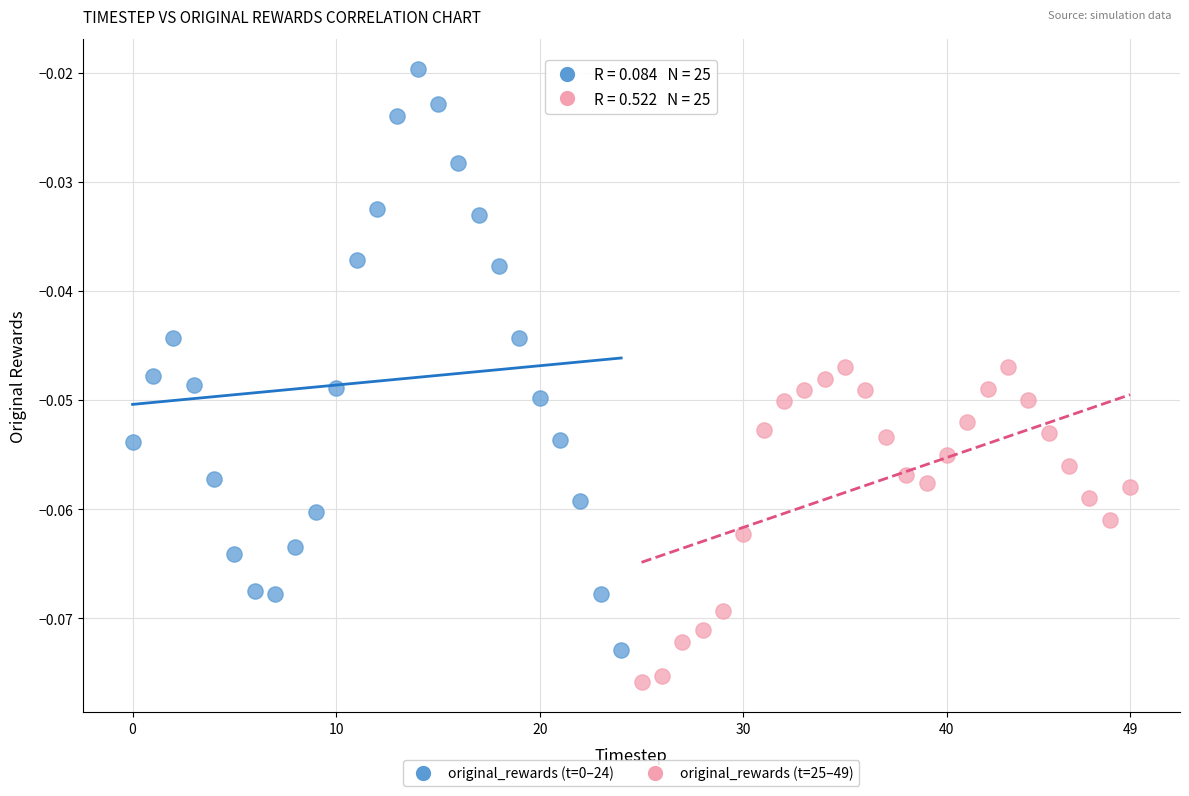

Which series reaches the minimum Y coordinate?

original_rewards (t=25–49)